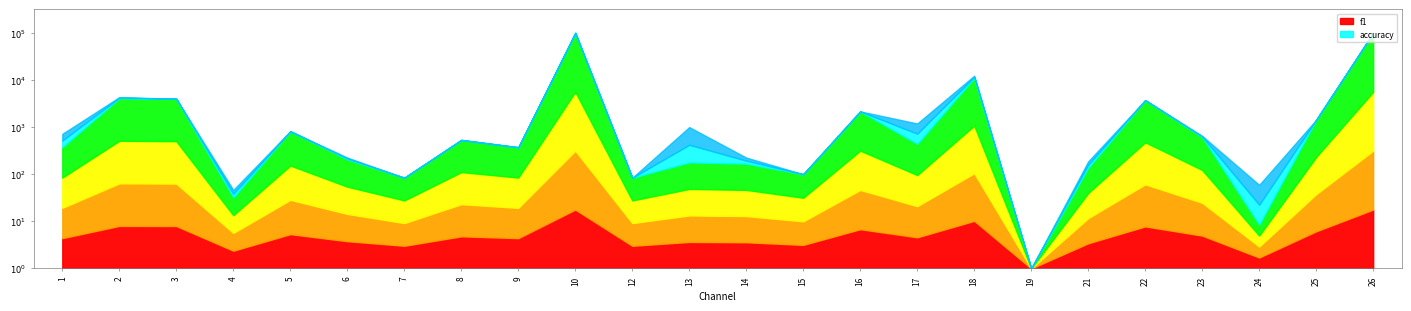

Where is accuracy nearest to the value 0?

19